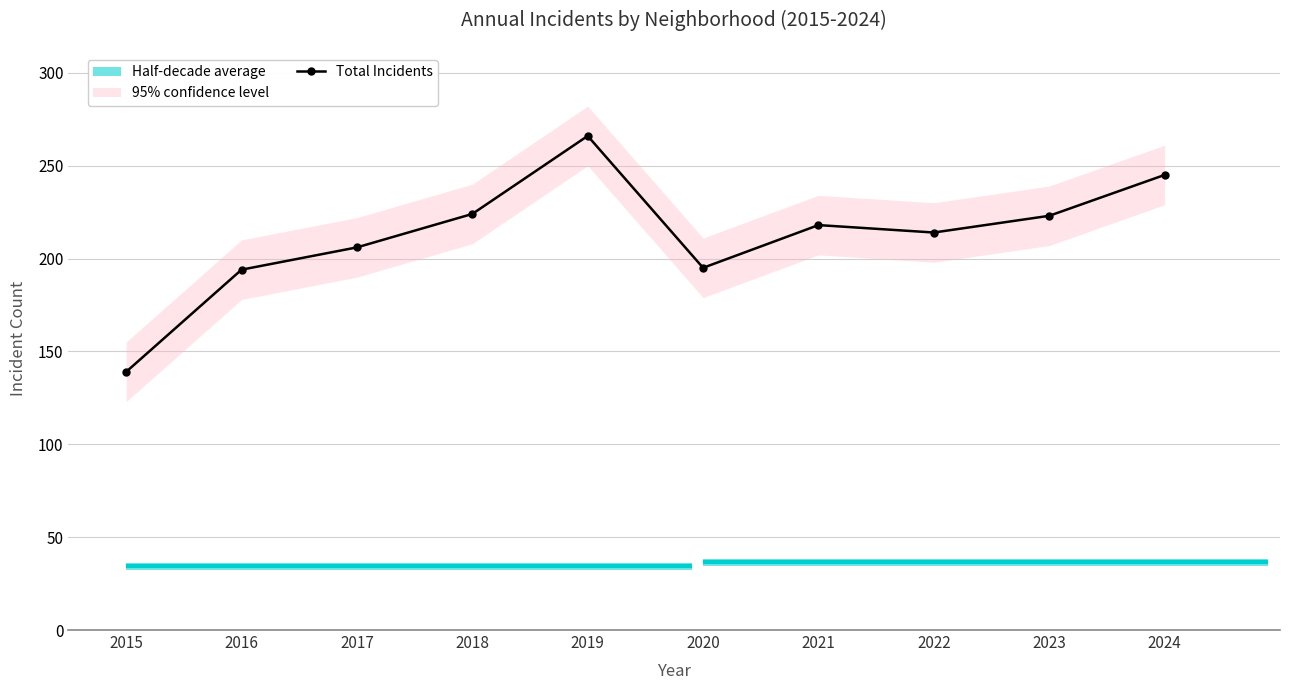

What is the ratio of the value at 2024 to the value at 2022?

1.1